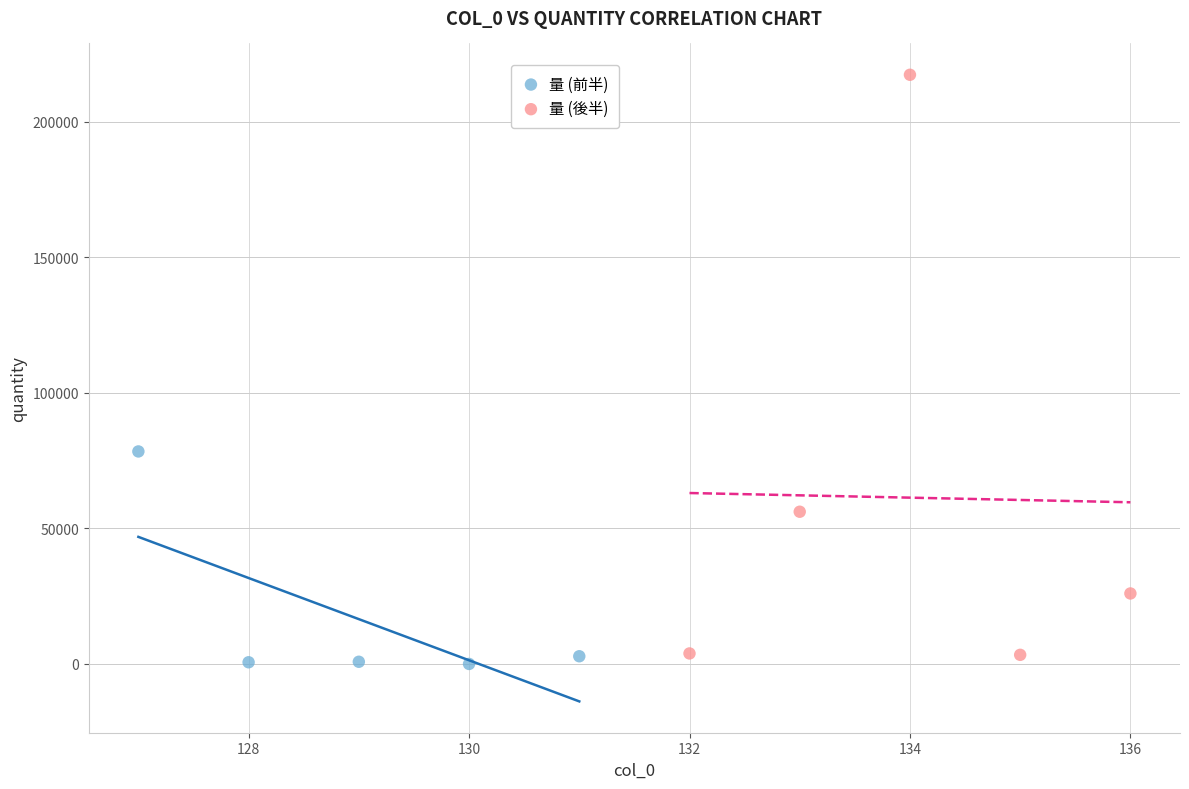

Which series reaches the minimum Y coordinate?

量 (前半)